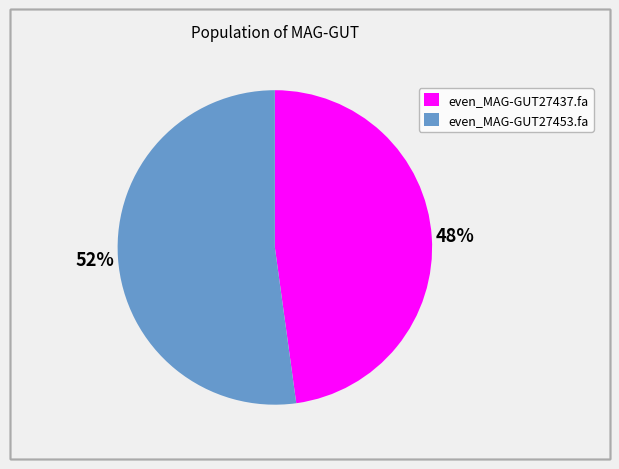

To the nearest percent, what is the average slice percentage?

50%